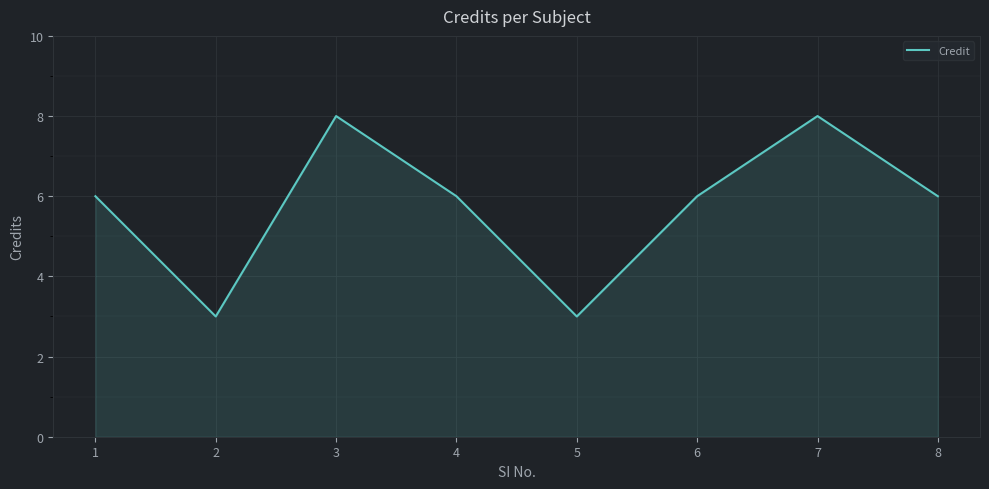

Reading right to left, what are all the values shown in this chart?

6	8	6	3	6	8	3	6